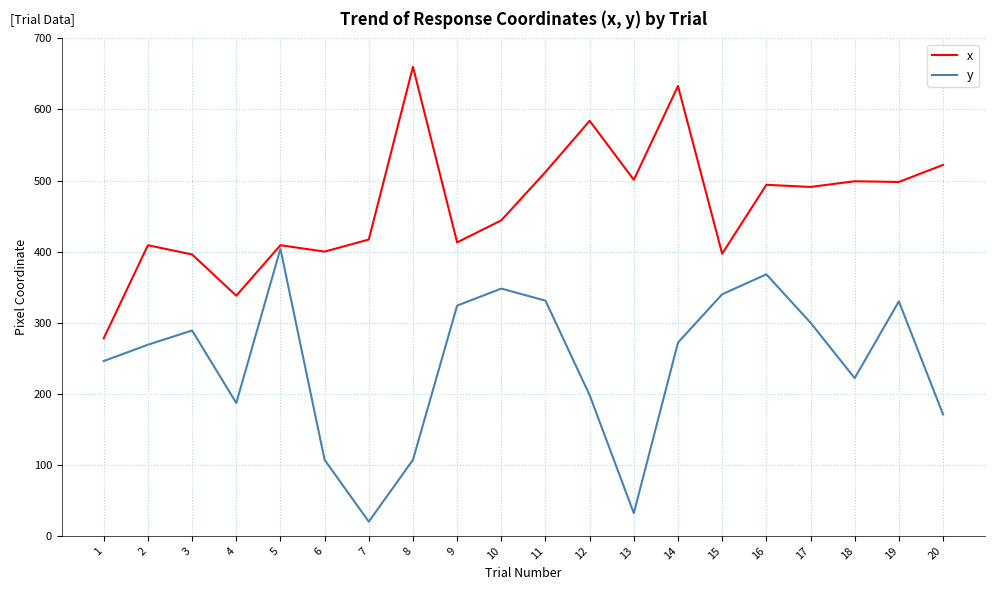

How many lines are shown in the chart?

2